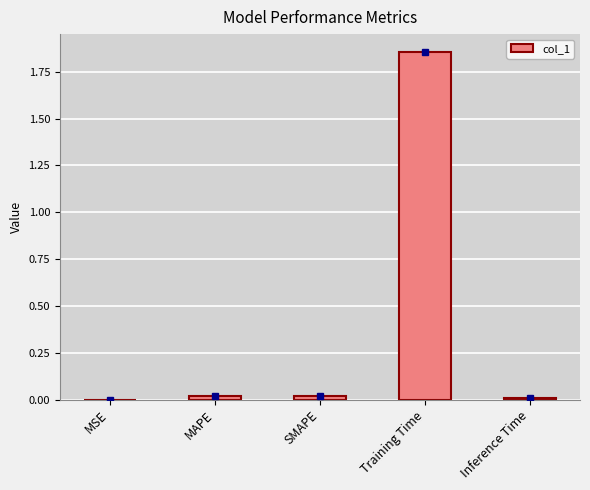

What is the average value?

0.4